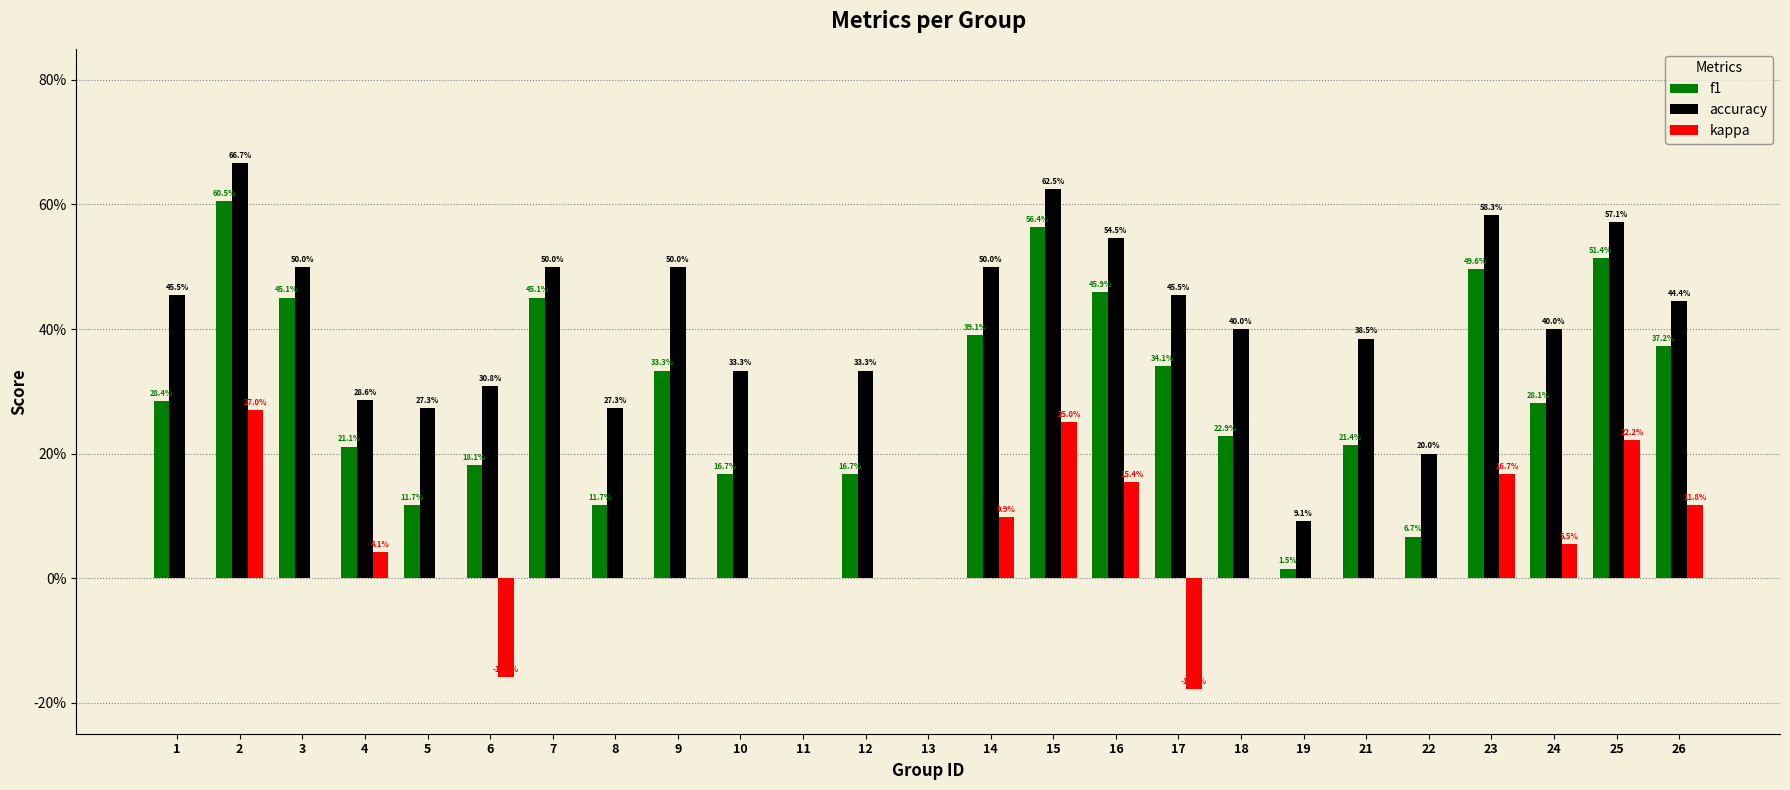

Are the bars horizontal?

No